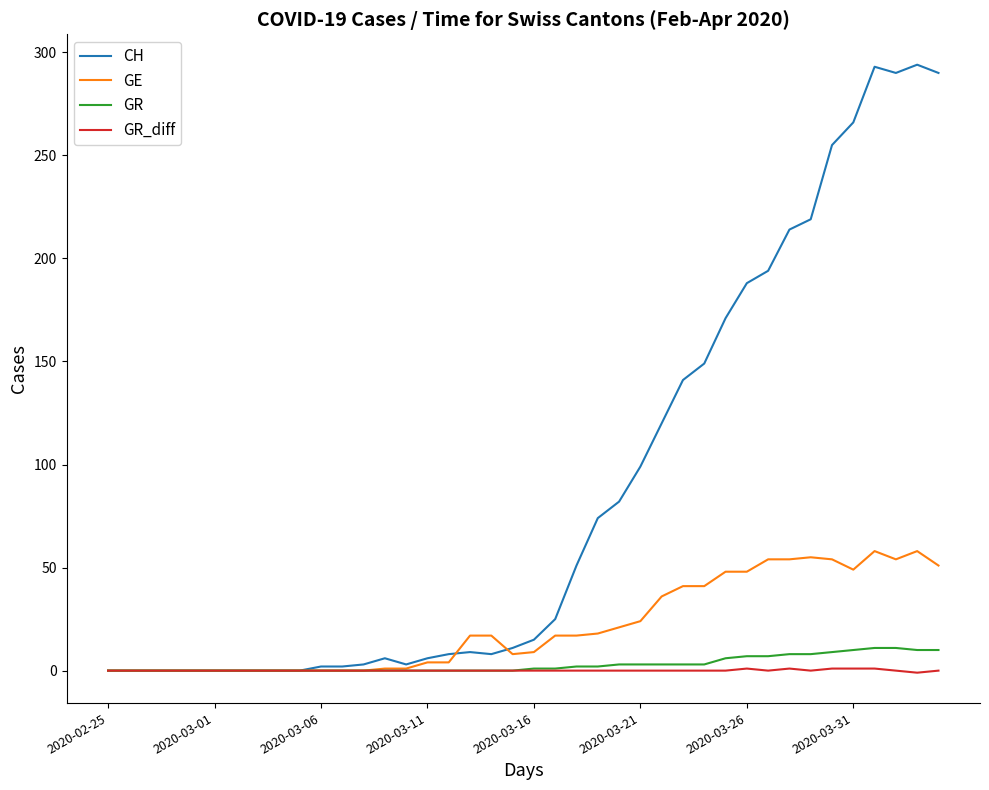

Which series has the largest range (max minus min)?

CH